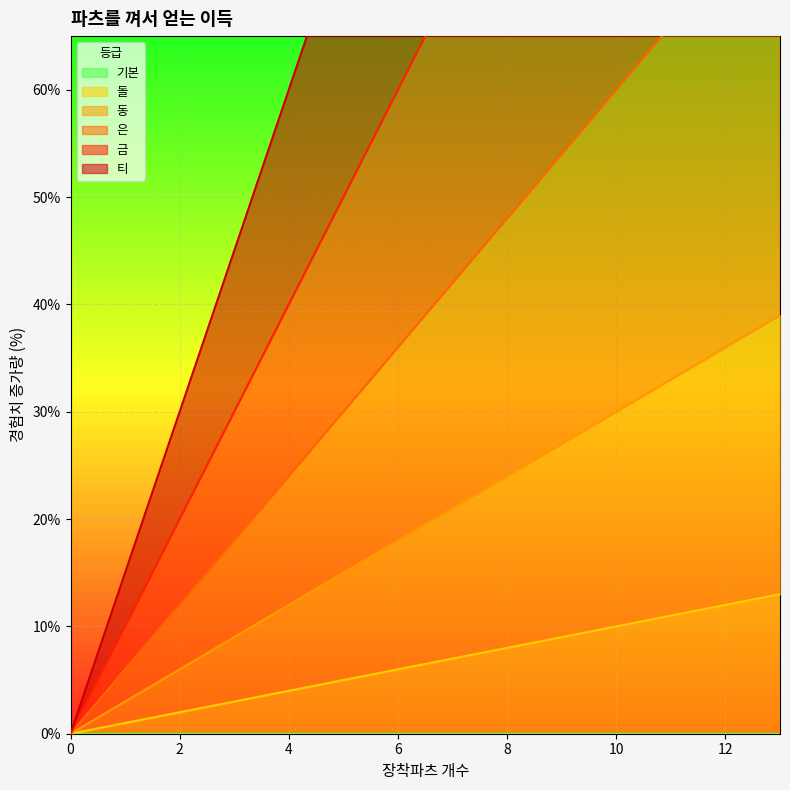

What is the difference between the maximum and minimum values in the 돌 series?

13